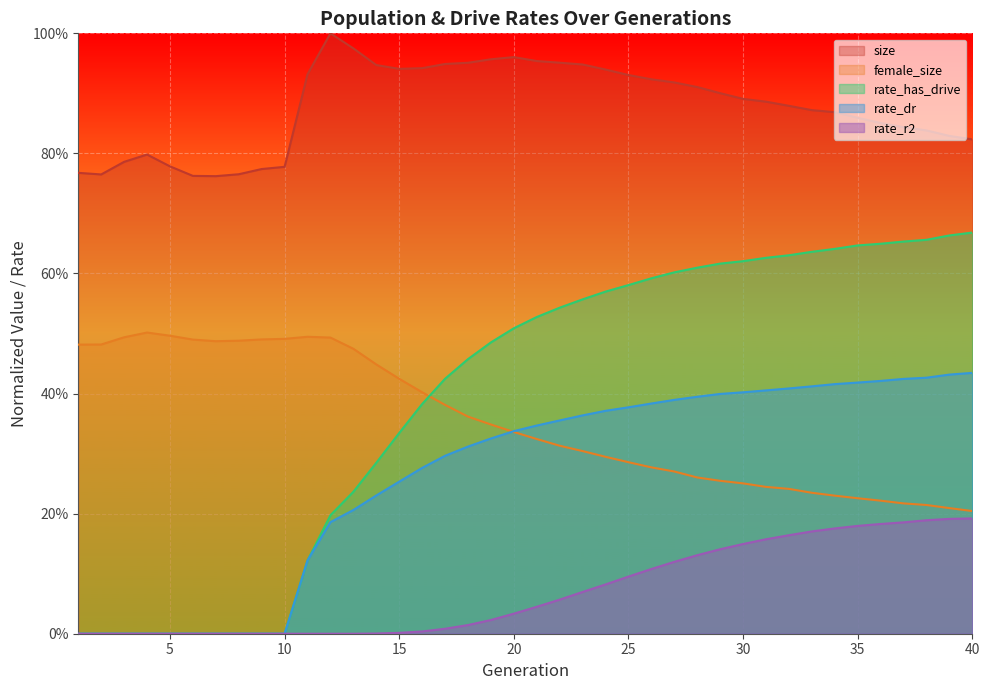

Count the female_size values in the range 0 to 1.

40